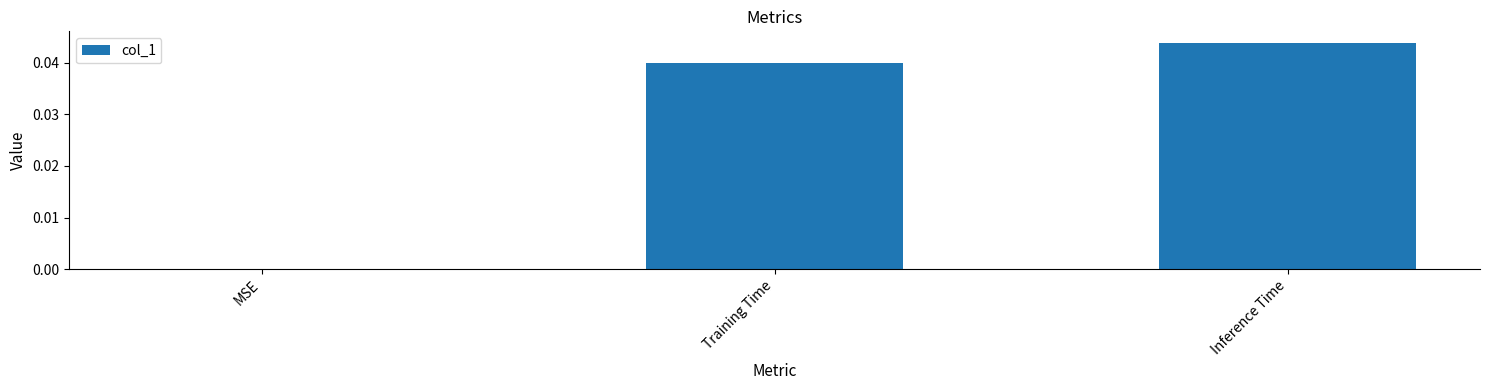

Count the number of values greater than 0.

2